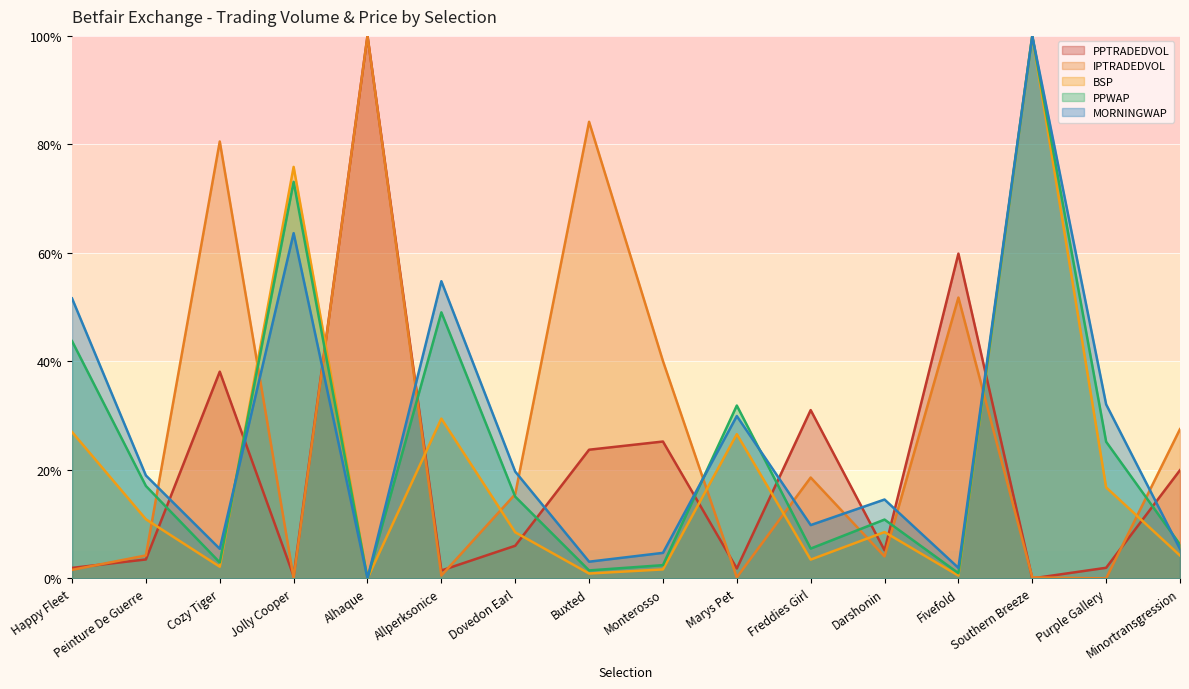

True or false: IPTRADEDVOL has a value of 5.5 at Peinture De Guerre.

False